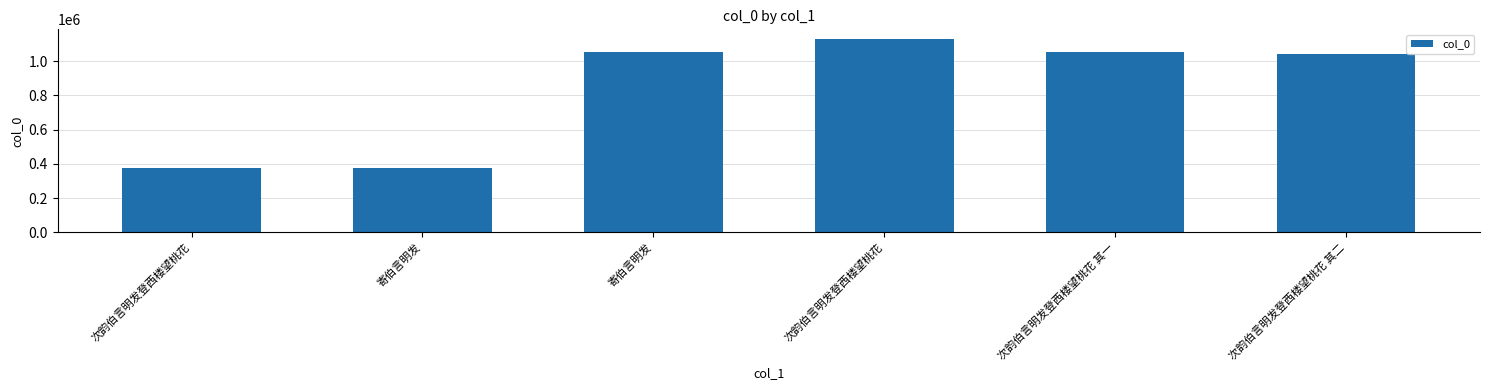

Where is the data nearest to the value 754035?

次韵伯言明发登西楼望桃花 其二